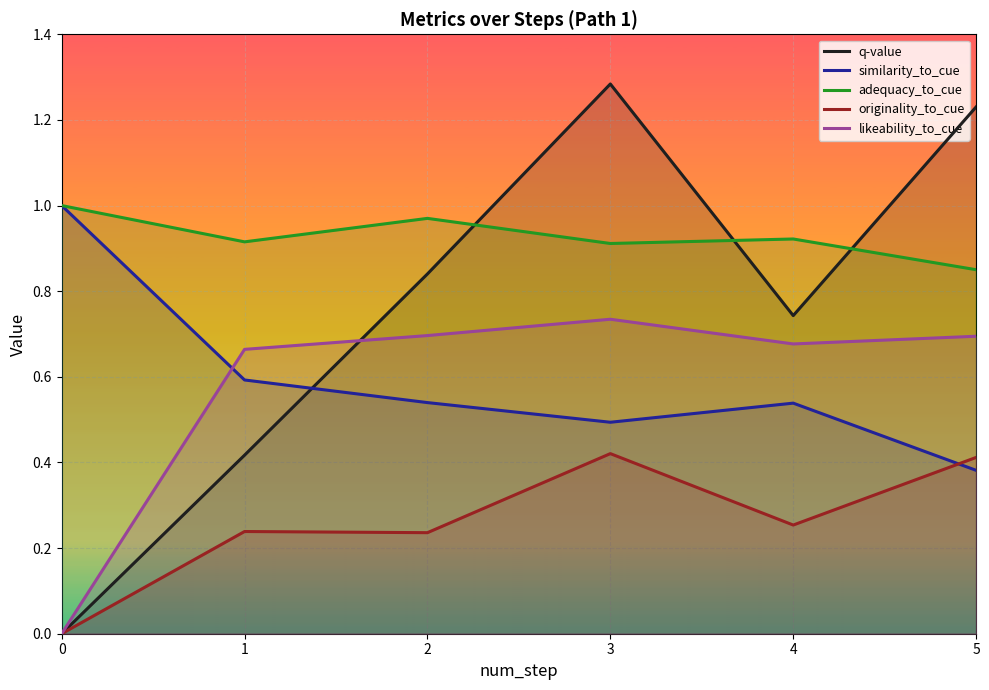

What is the sum of all q-value values?

4.5